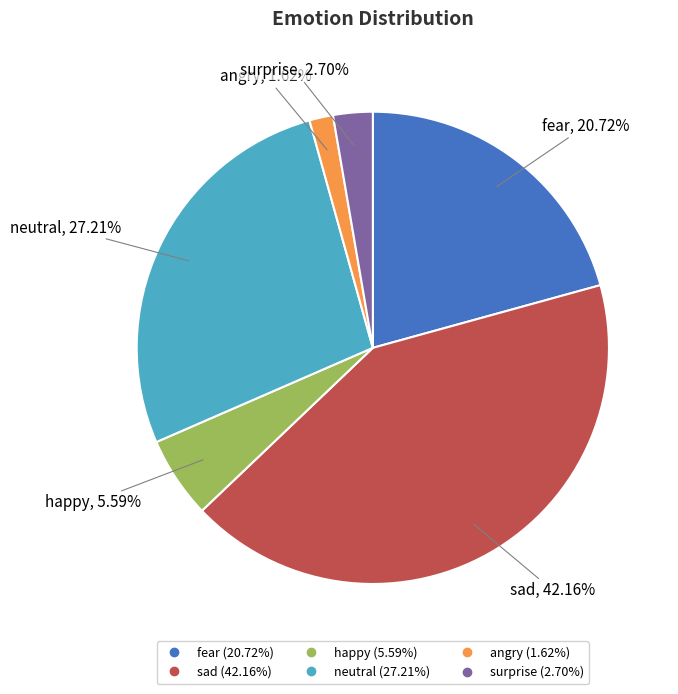

Count the number of slices in the pie.

6